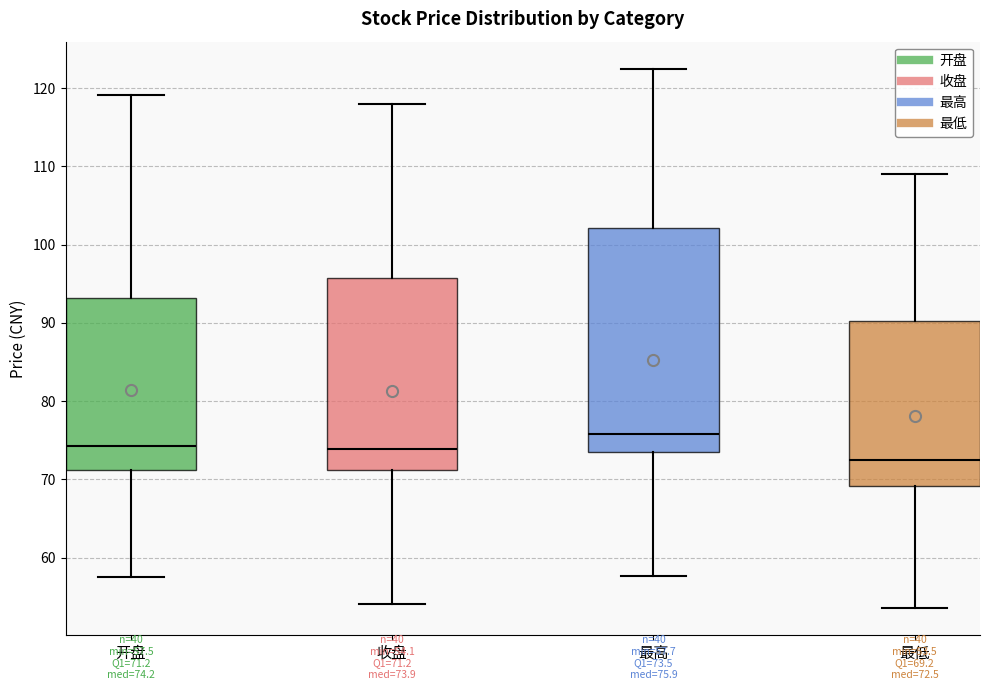

Comparing the boxes themselves (not the whiskers), which one is the tallest?

最高